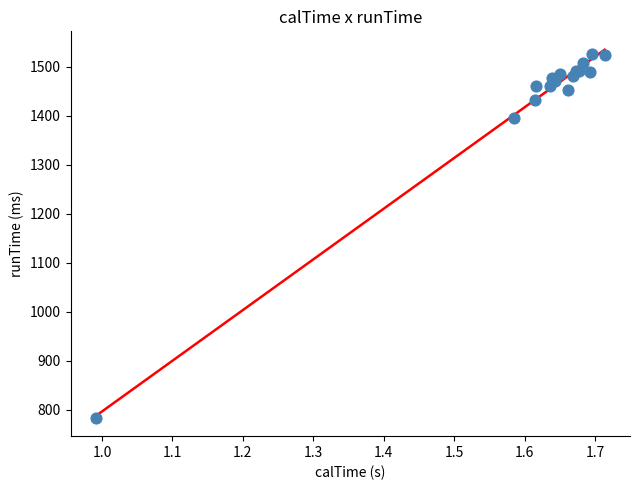

What Y value in the scatter plot is closest to 1155?

1396.0